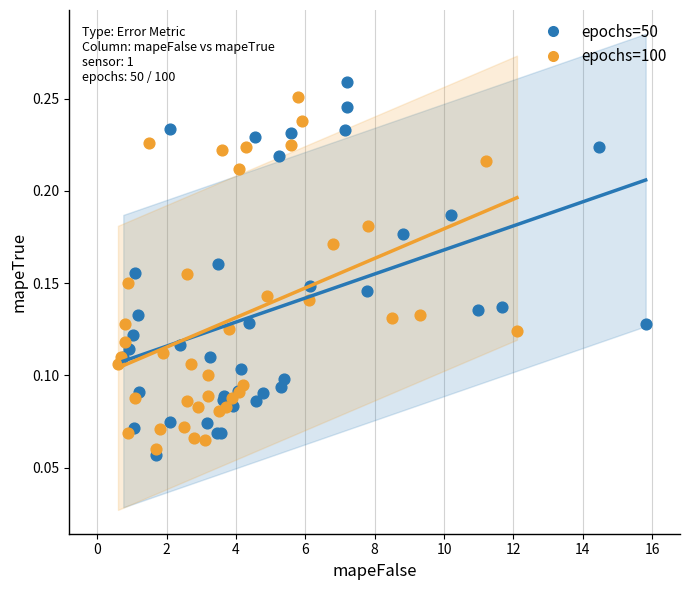

Which series has the widest spread of Y values?

epochs=50